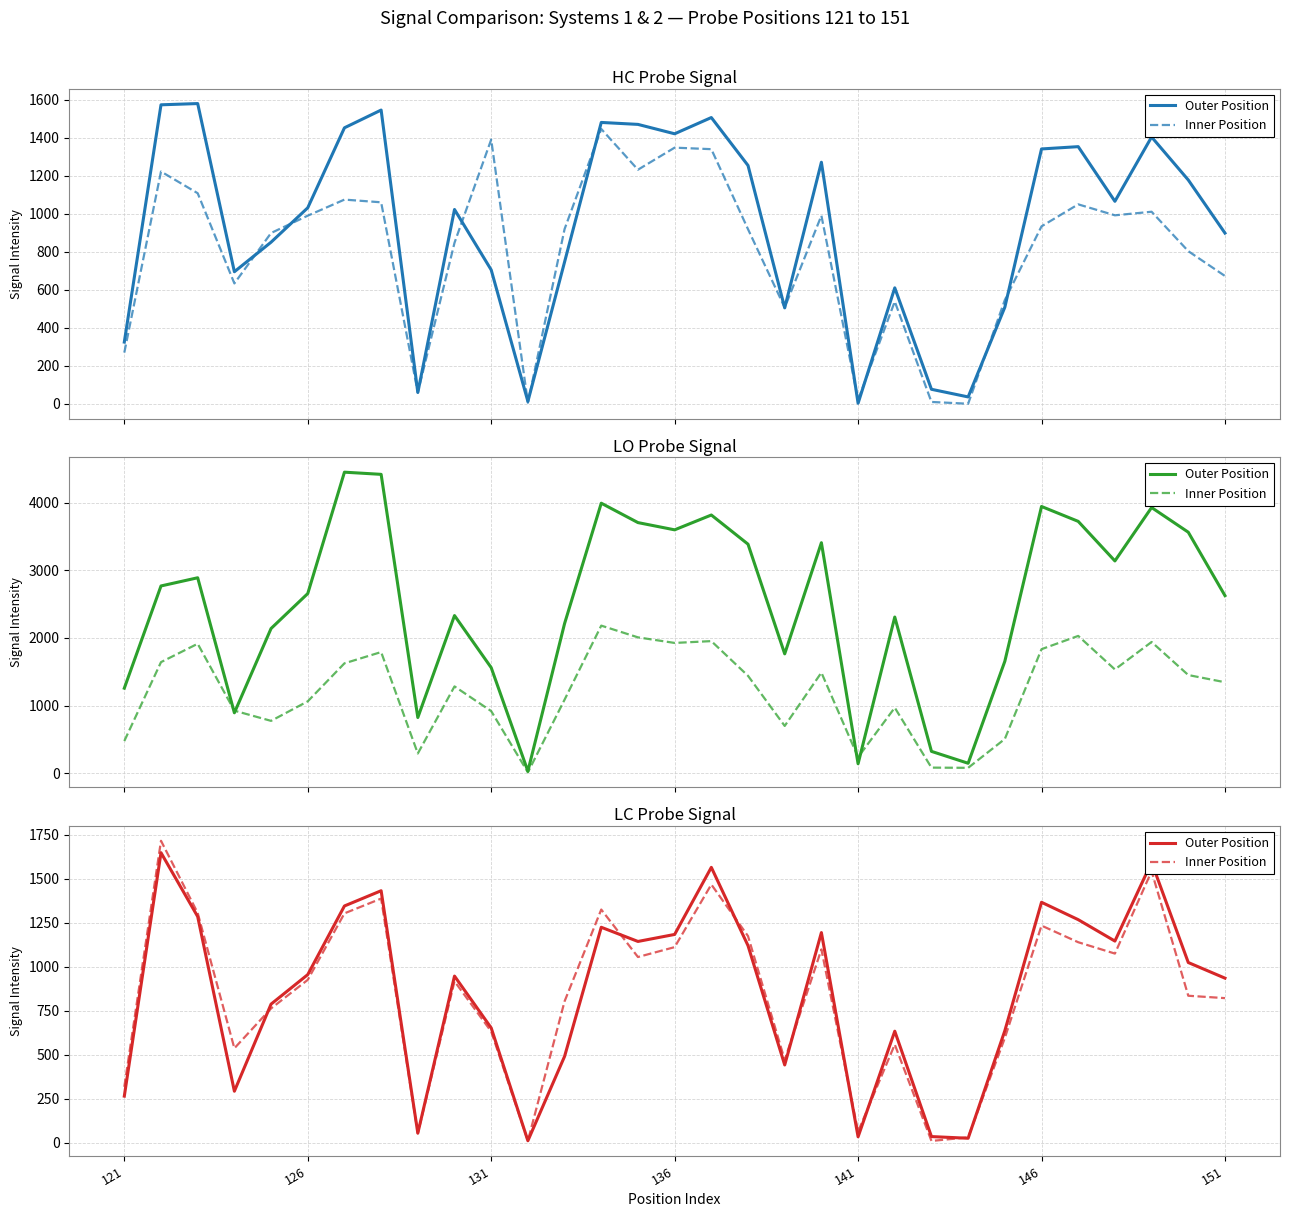

What is the difference between the Outer Position values at 30 and 14?

208.6